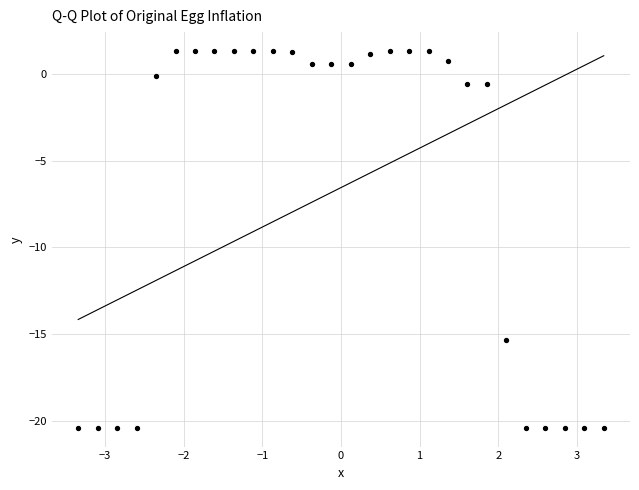

What is the range of Y values (max minus min)?

21.7